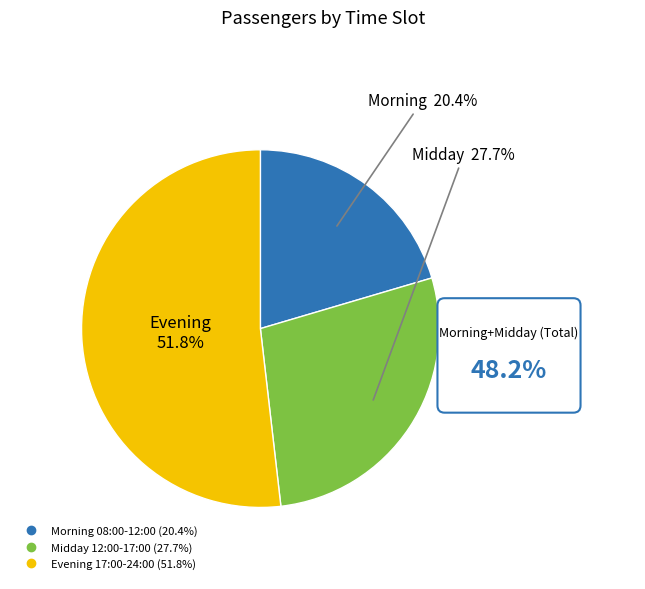

True or false: 14:00-15:00 accounts for 5% of the total.

True